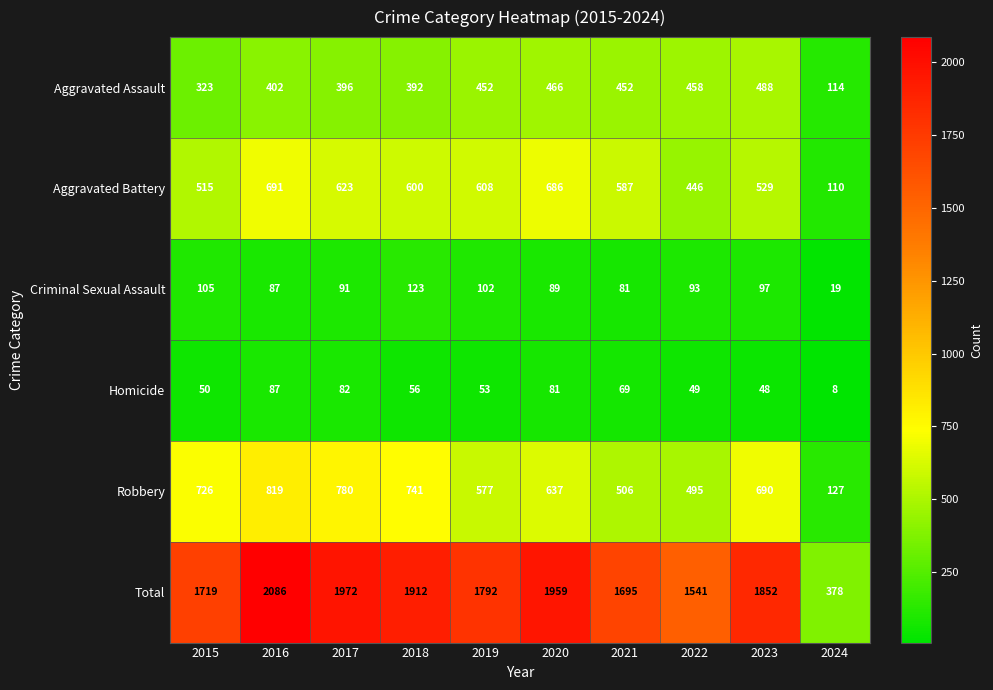

What is the total value across all series at 2020?

3918